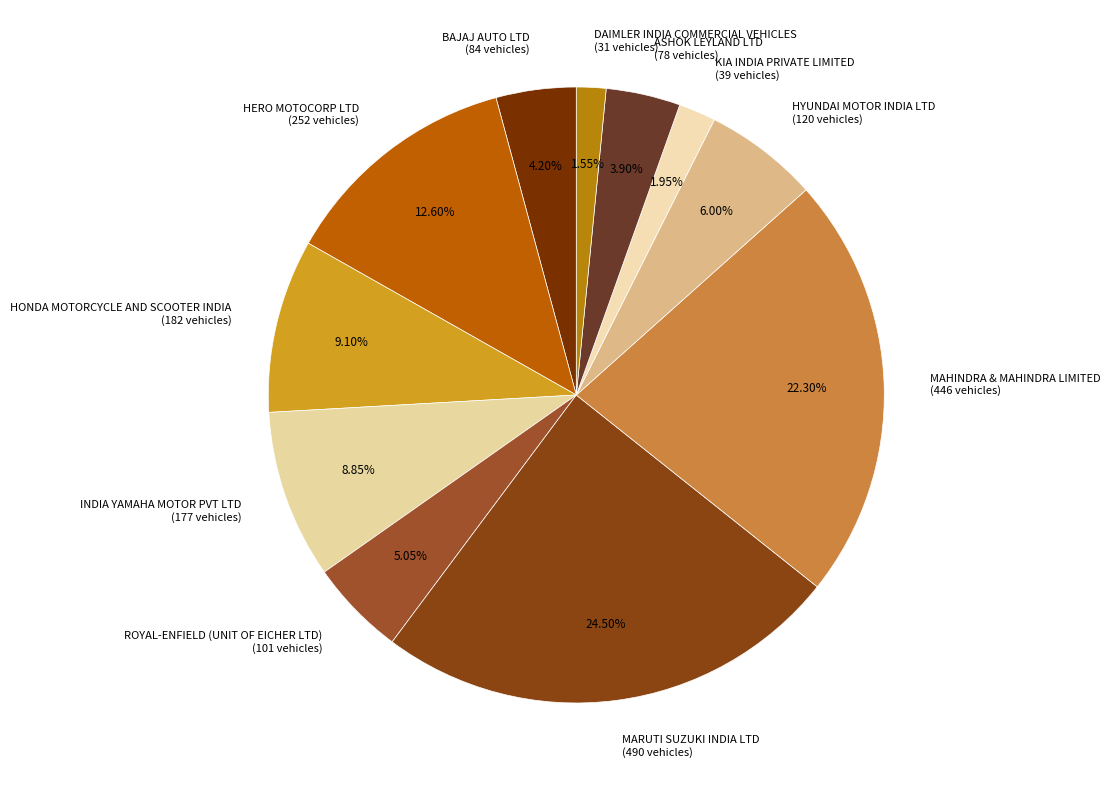

Does HYUNDAI MOTOR INDIA LTD account for over 50% of the chart?

No